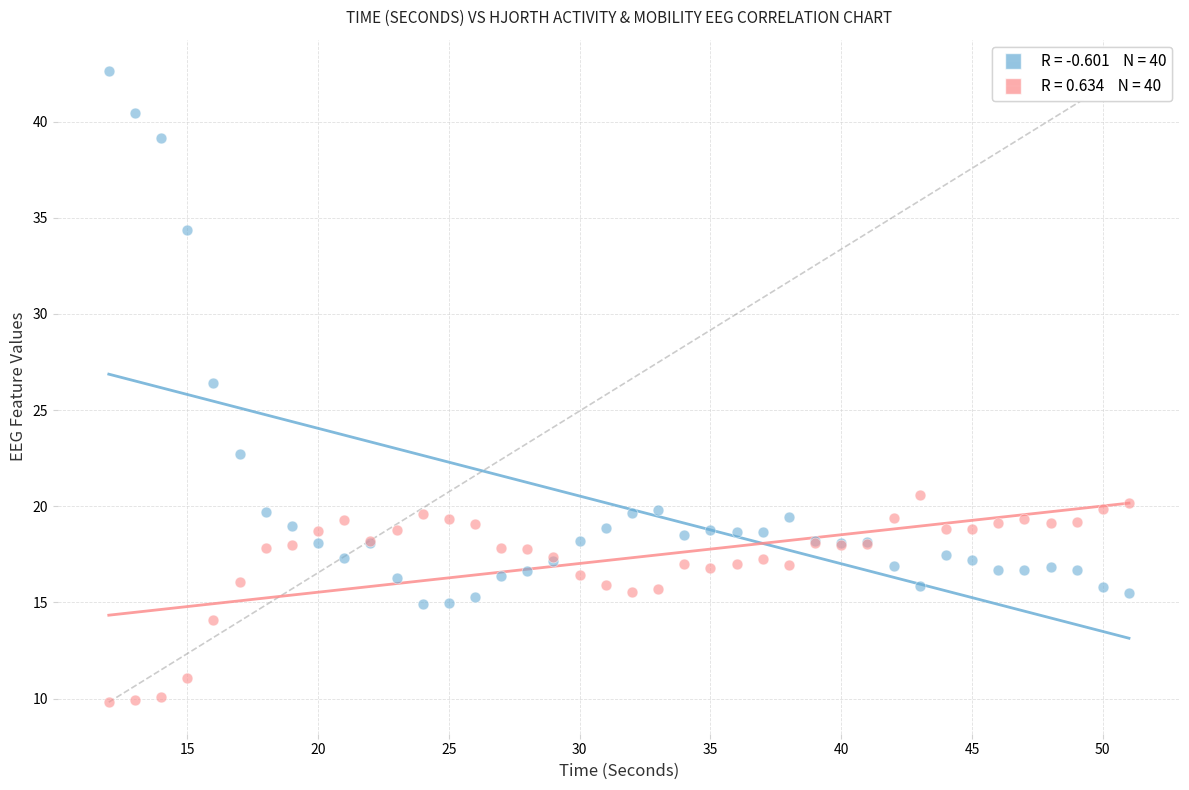

Across all series, what Y value is closest to 26?

26.4